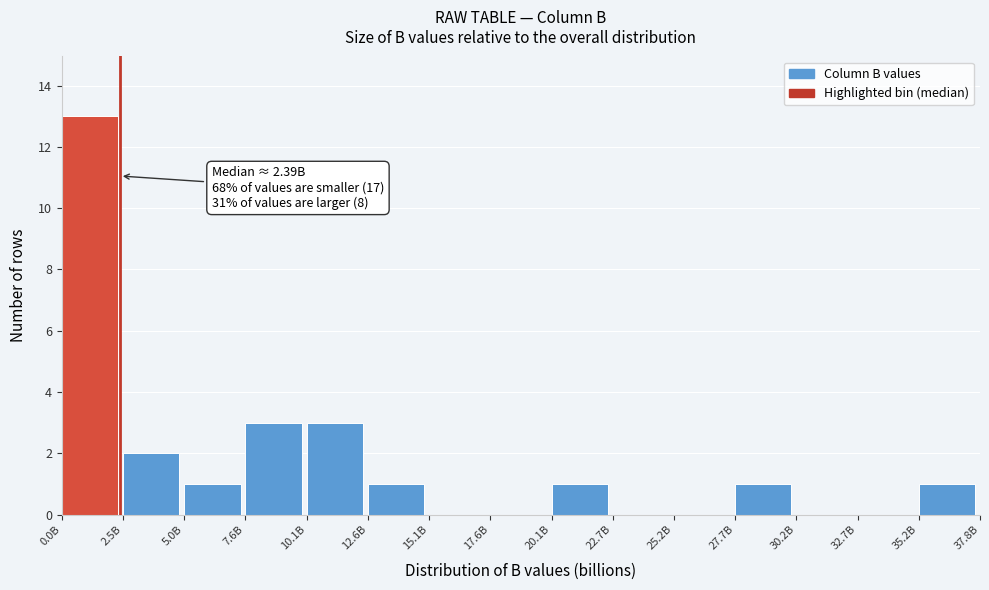

Reading left to right, list all the values displayed in this chart.

0.0B=13	2.5B=2	5.0B=1	7.6B=3	10.1B=3	12.6B=1	15.1B=0	17.6B=0	20.1B=1	22.7B=0	25.2B=0	27.7B=1	30.2B=0	32.7B=0	35.2B=1